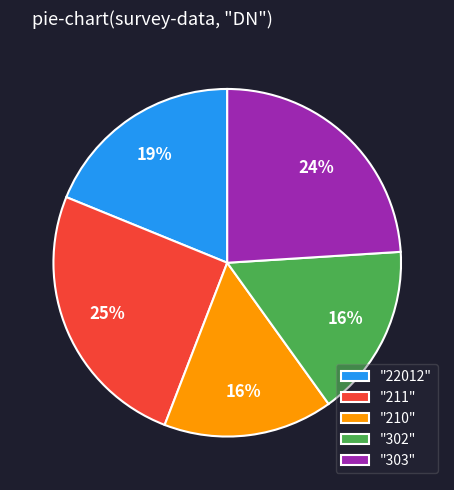

The "22012" slice represents 4% of the pie. True or false?

False